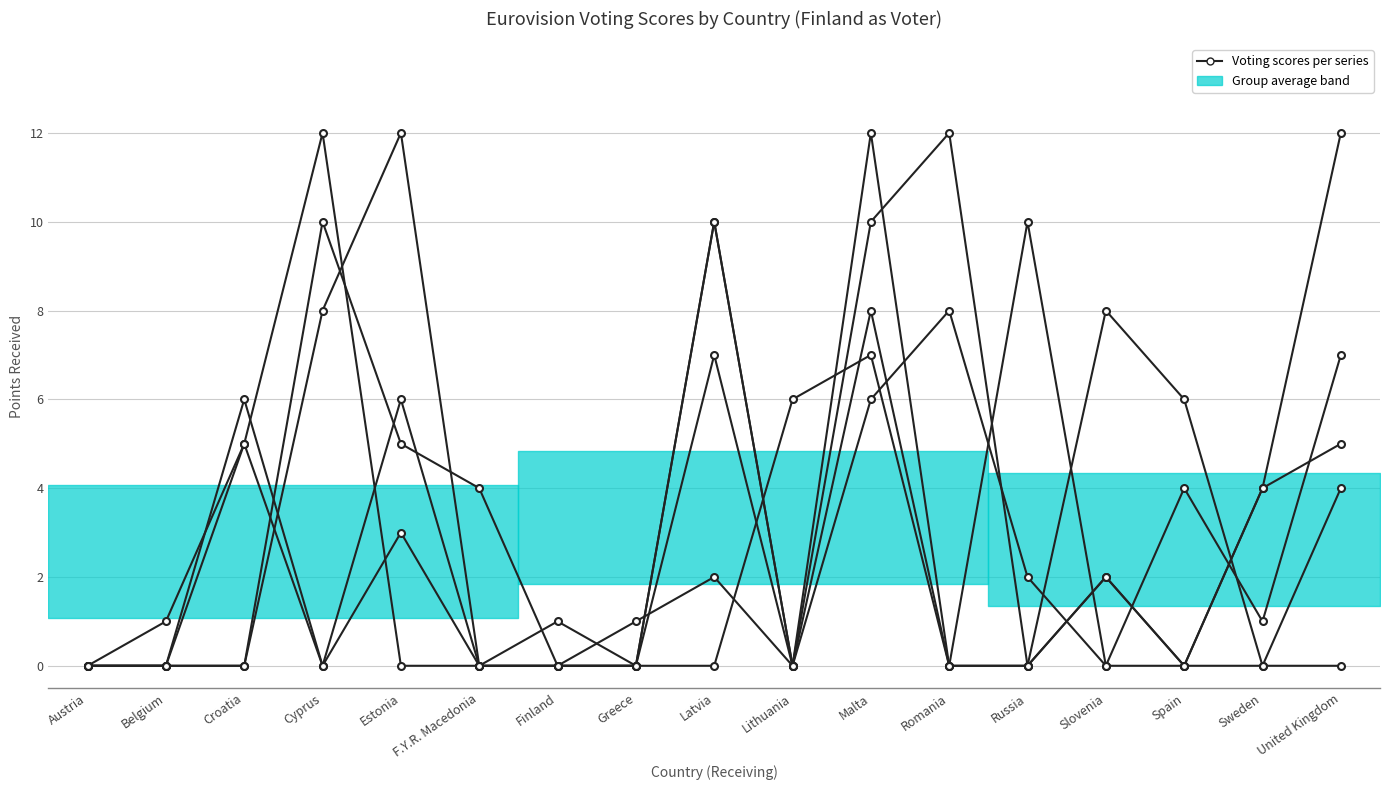

In Croatia, how many points are lower than both neighbors (excluding endpoints)?

2